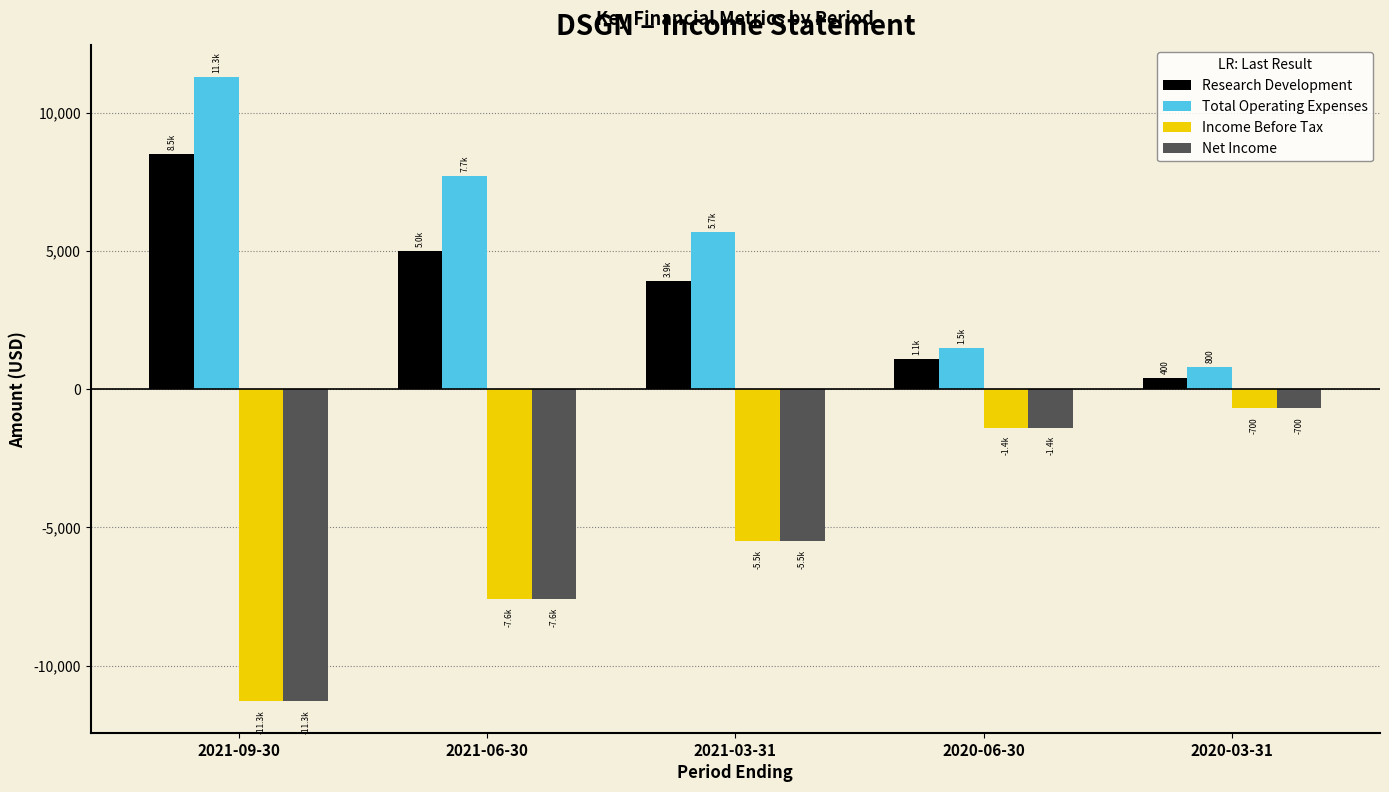

What is the sum of all Income Before Tax values?

-26500